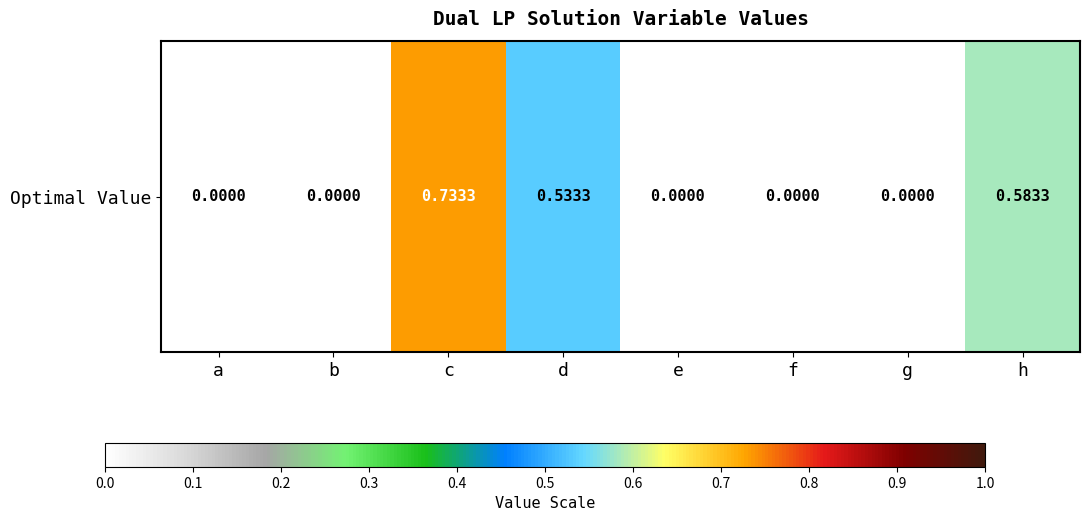

The value at g is -0.5. True or false?

False